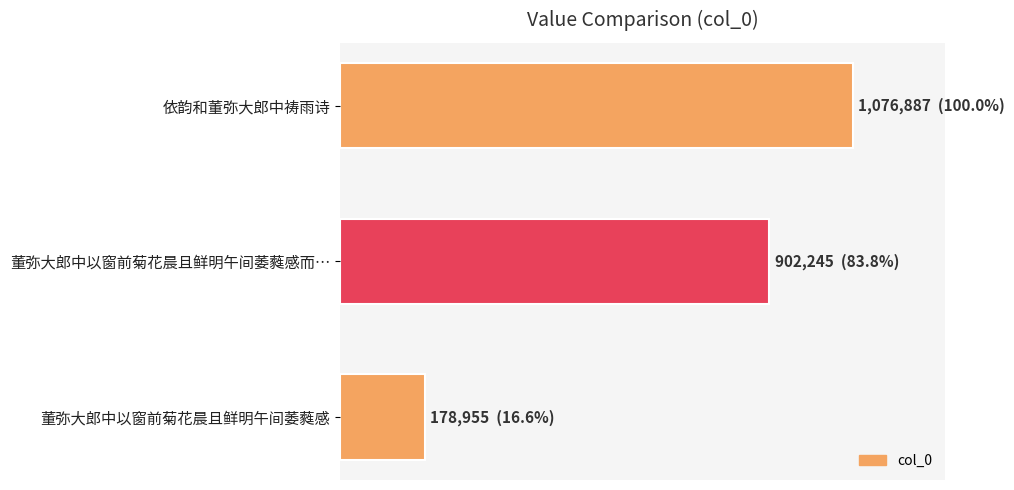

How many data points are above 902245?

1